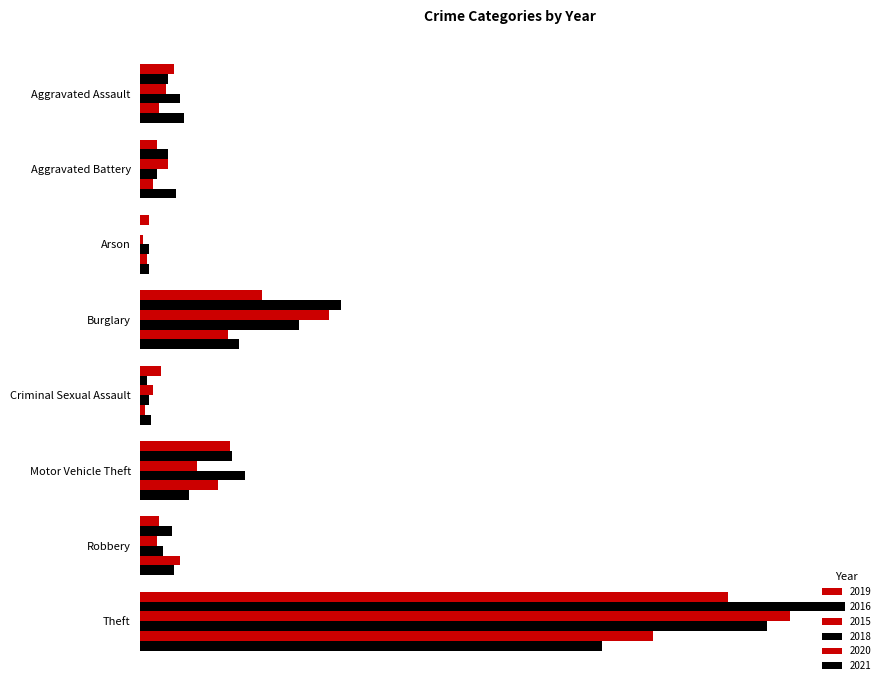

What is the approximate value of 2020 at Aggravated Assault, to the nearest 10?

10